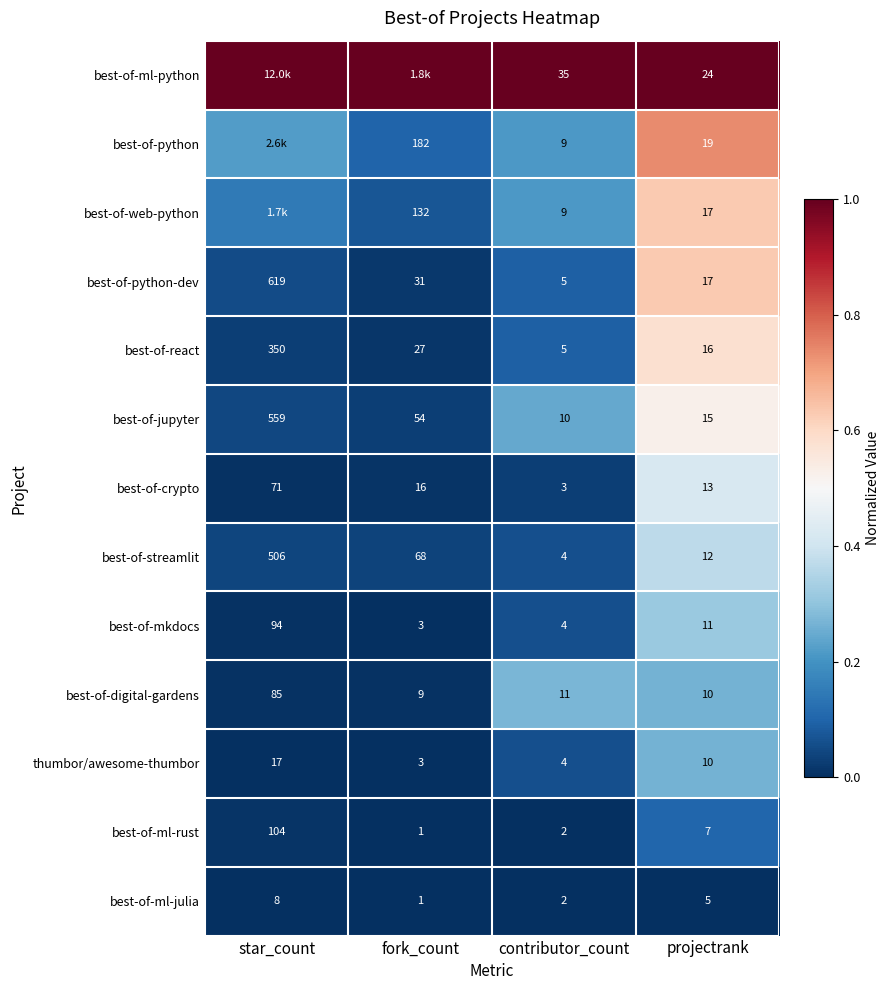

Where does the best-of-streamlit series first go above 68?

star_count